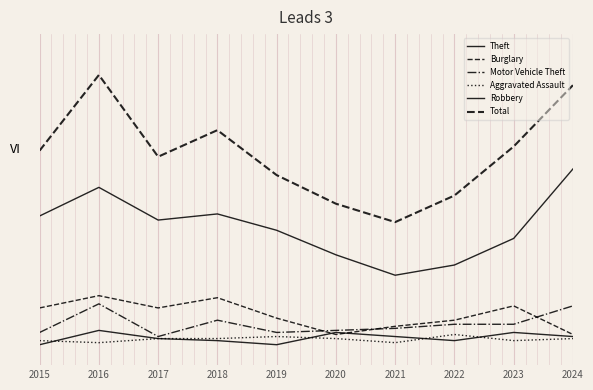

Does the chart display data point markers on the line(s)?

No